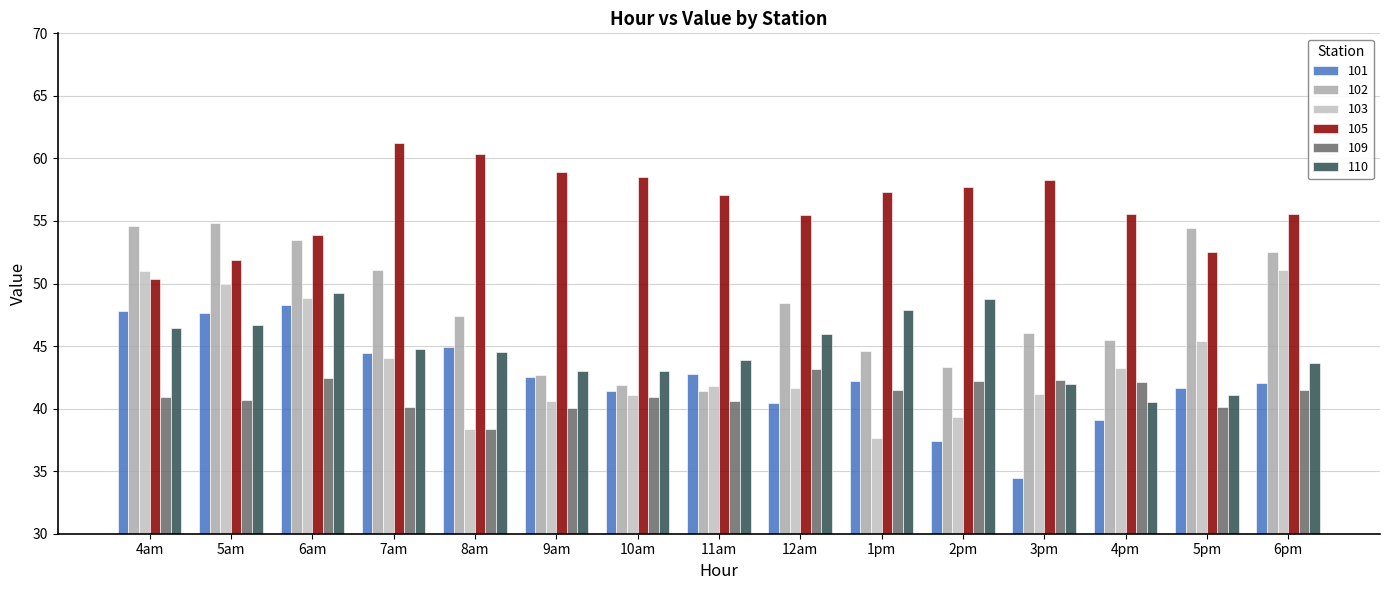

What is the sum of the 105 values at 12am and 2pm?

113.1